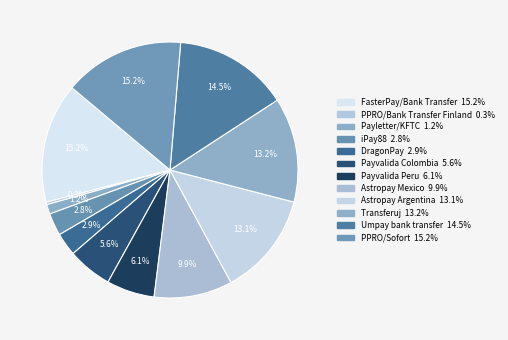

Rank the categories by value from lowest to highest.

PPRO/Bank Transfer Finland, Payletter/KFTC, iPay88, DragonPay, Payvalida Colombia, Payvalida Peru, Astropay Mexico, Astropay Argentina, Transferuj, Umpay bank transfer, FasterPay/Bank Transfer, PPRO/Sofort